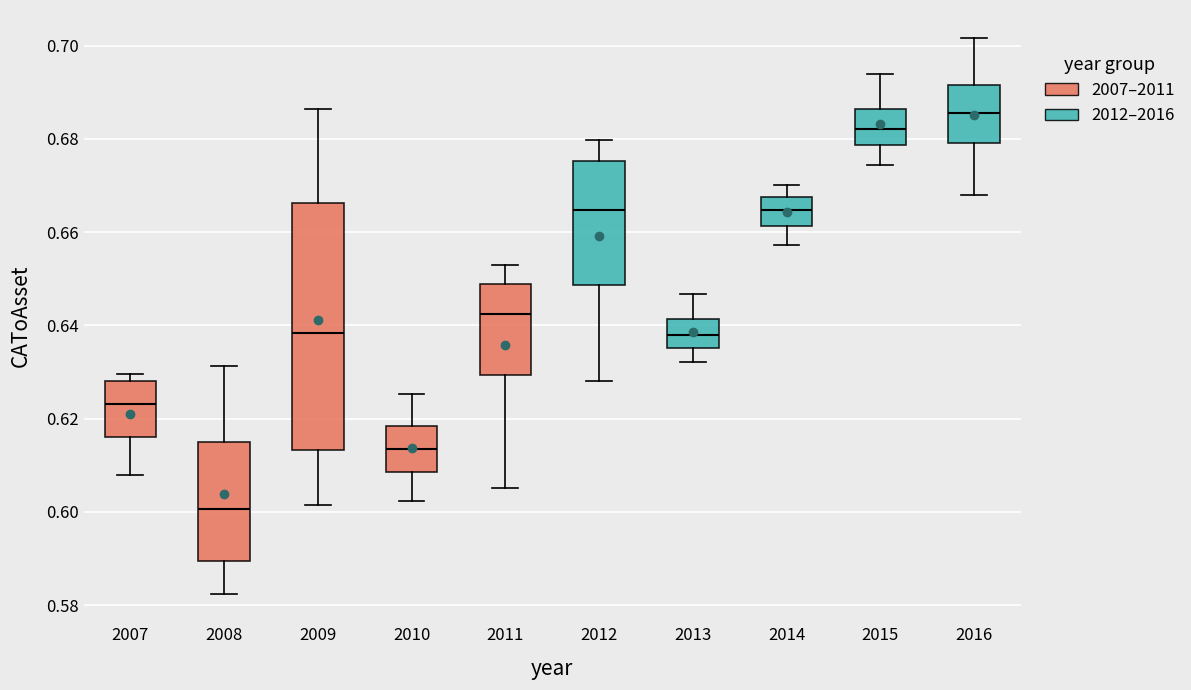

Which box is the tallest, from its lower edge to its upper edge?

2009